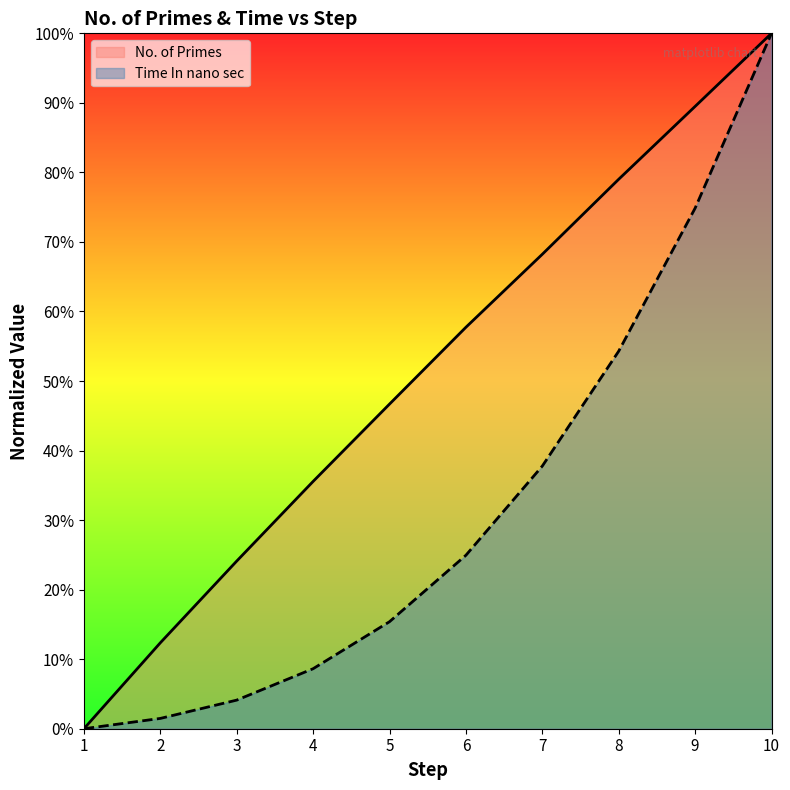

List the labels in order of Time In nano sec value, largest first.

10, 9, 8, 7, 6, 5, 4, 3, 2, 1